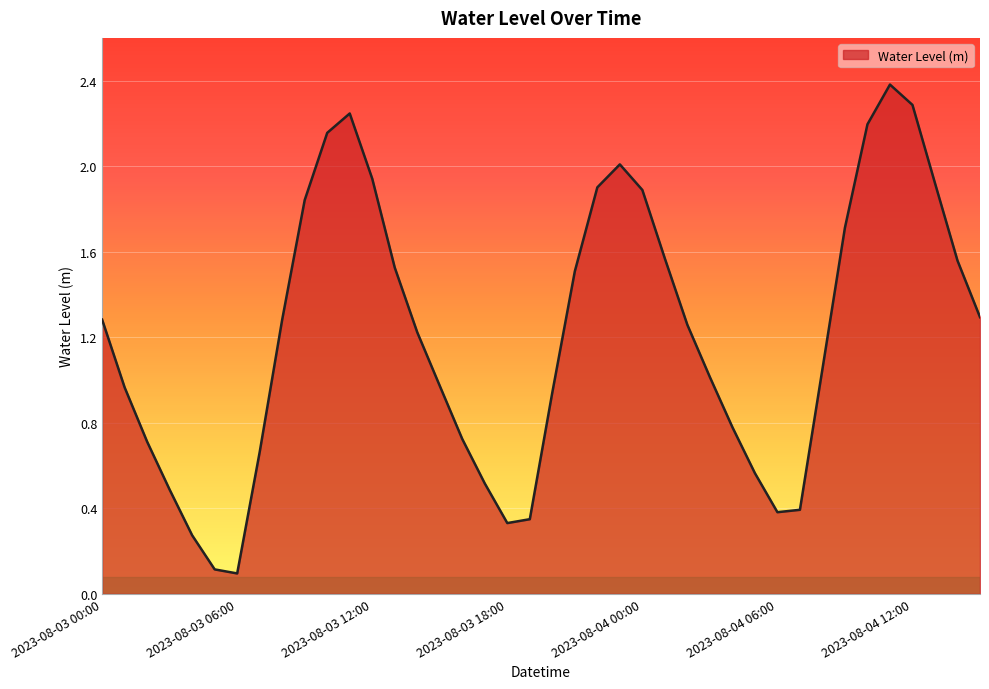

What is the maximum value shown in the chart?

2.4